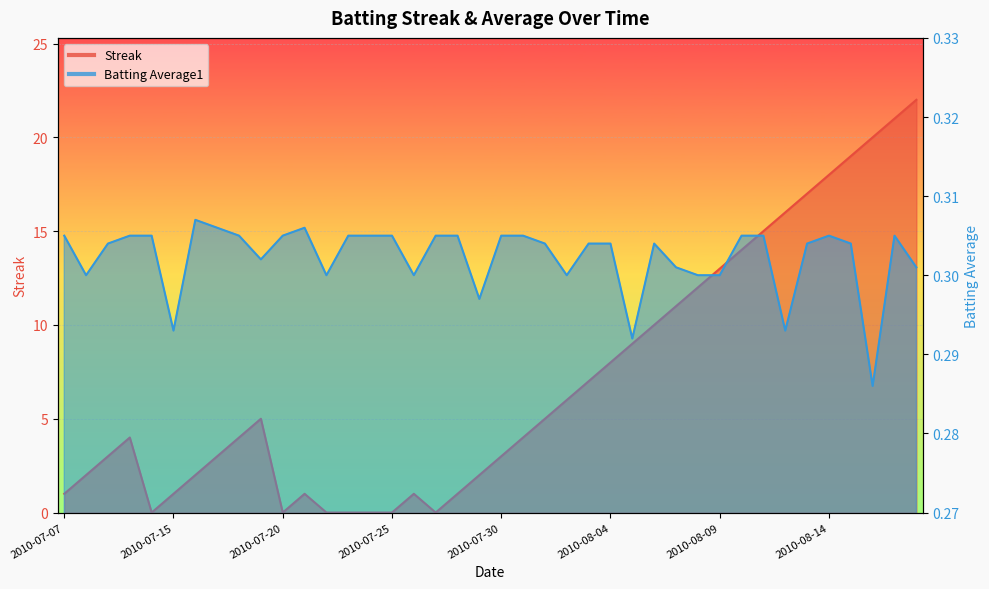

Between 2010-07-24 and 2010-07-25, which is larger?

2010-07-24